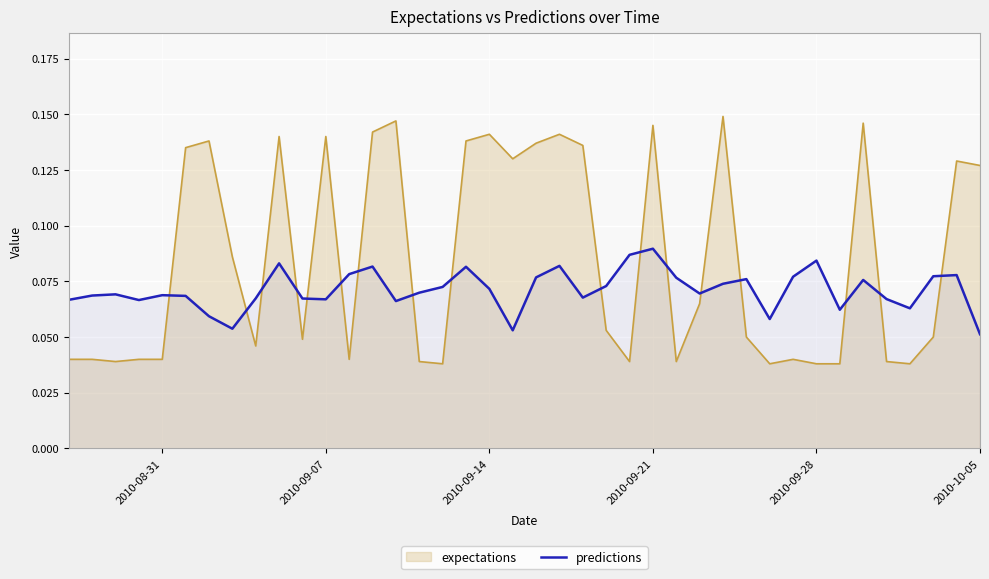

Which series has the largest range (max minus min)?

expectations